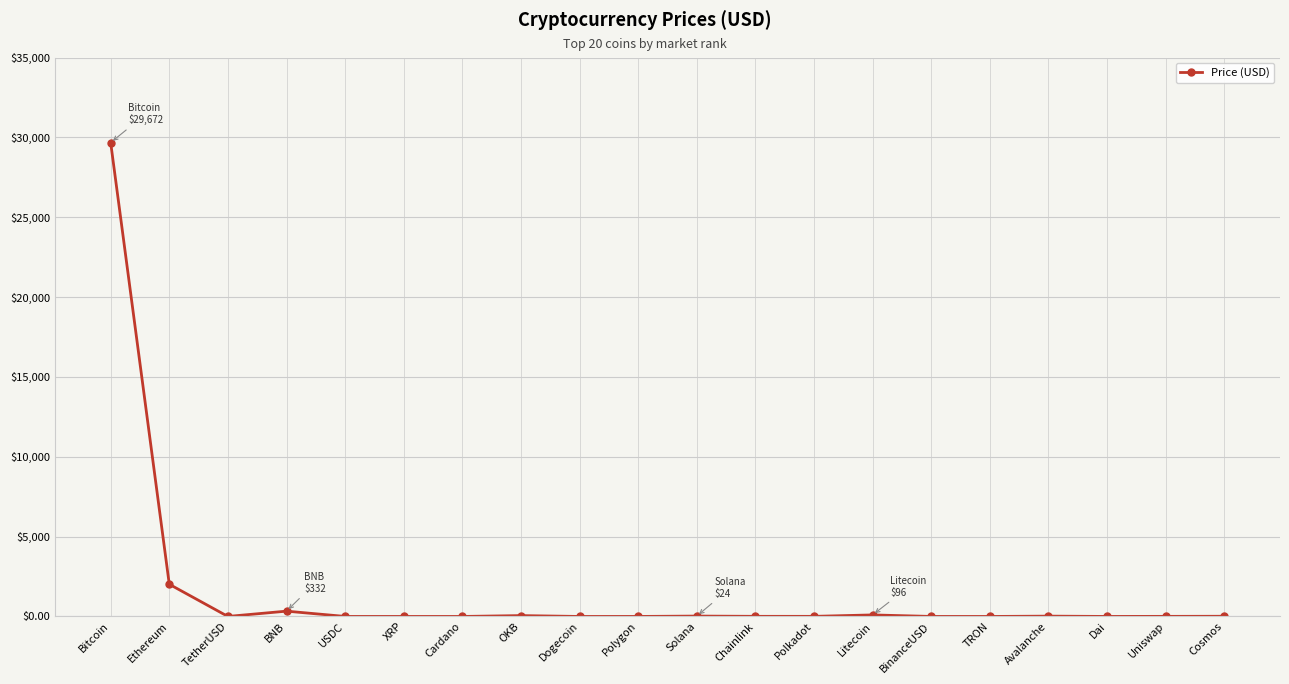

Approximately how many times larger is the value at Solana compared to Dai?

23.5